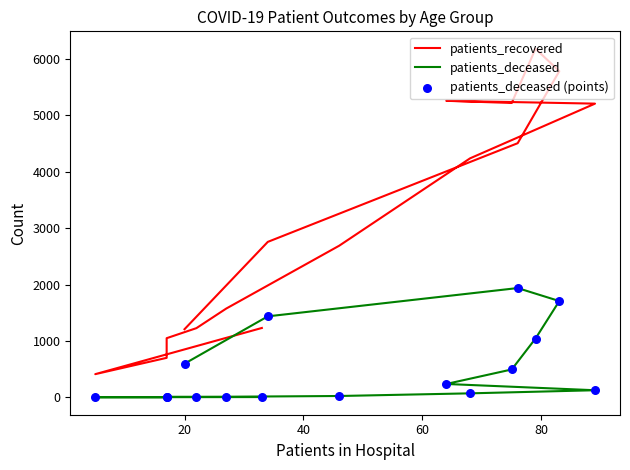

Which series has the largest Y range (max minus min)?

patients_recovered